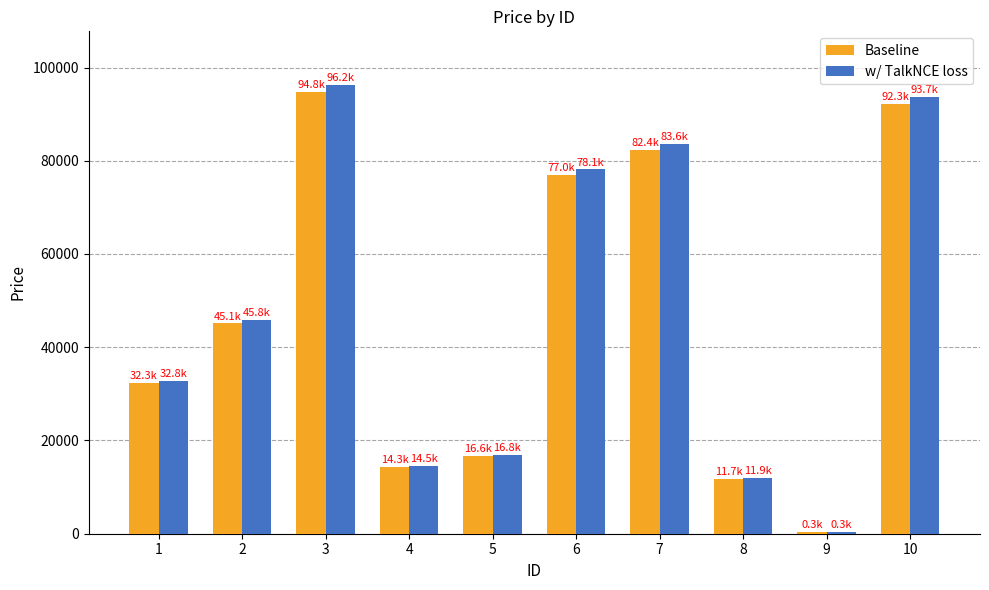

At which category is the sum across all series the highest?

3